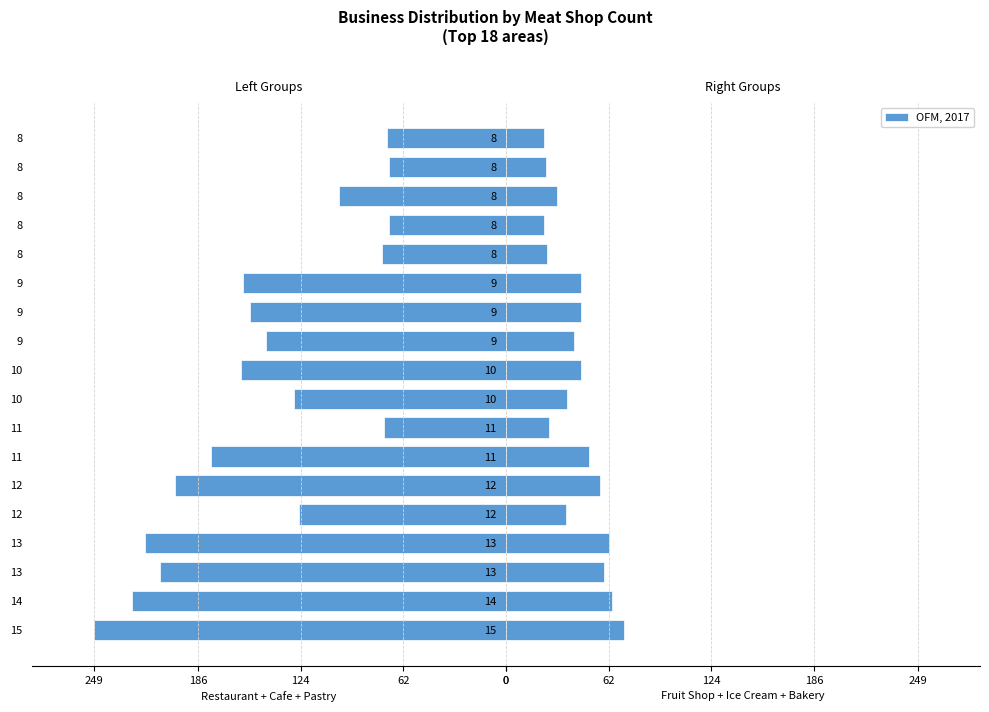

What is the average value?

42